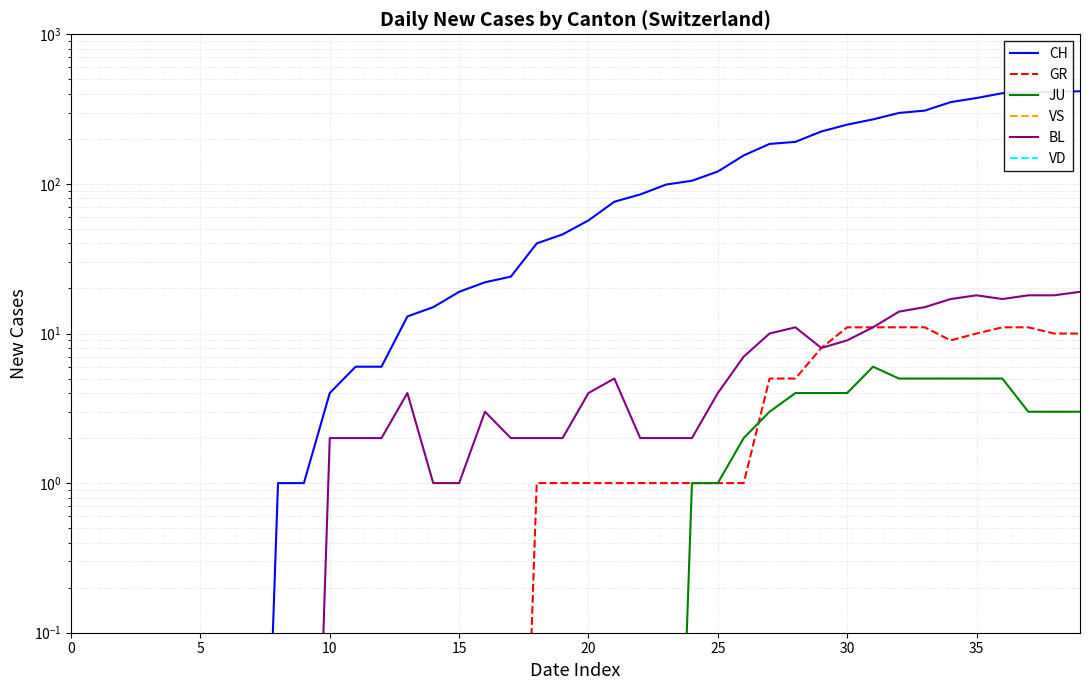

Which category has the highest value in the JU series?

31